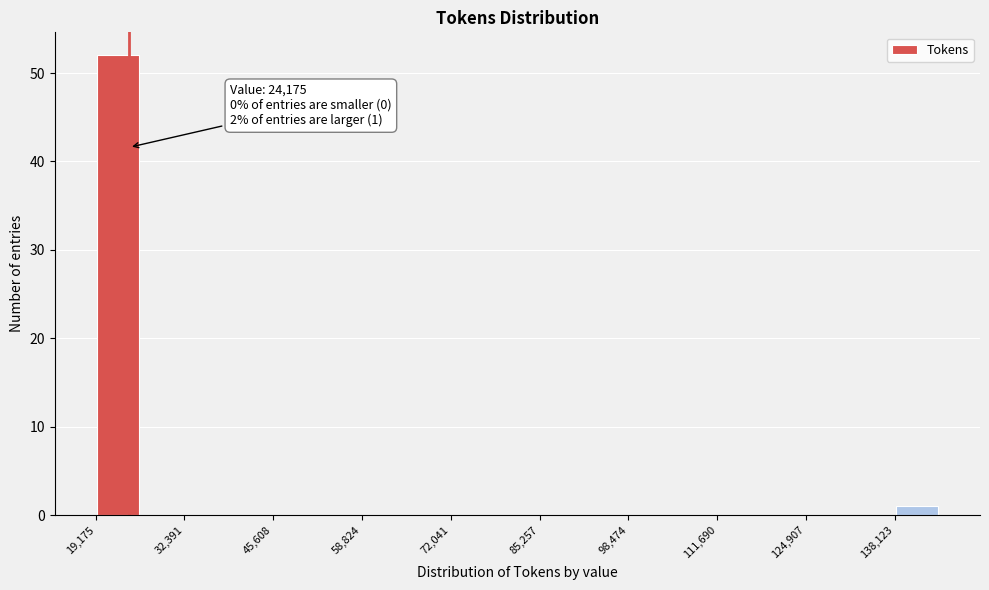

Around what value on the x-axis is the tallest bar? Give the approximate position of its centre, as read against the axis.

22000